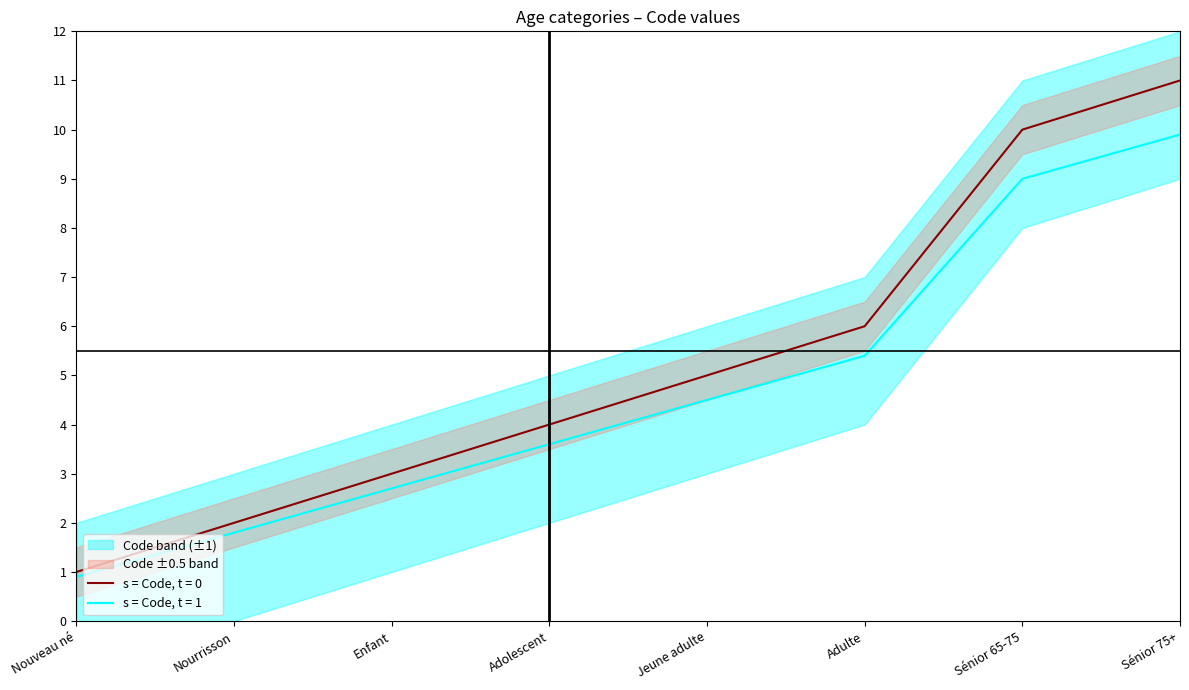

What position from the left is Adolescent?

4